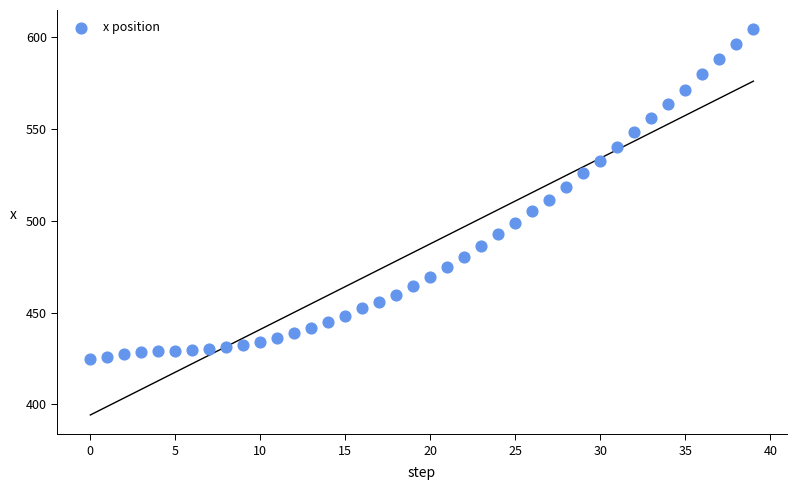

What is the range of Y values (max minus min)?

180.0